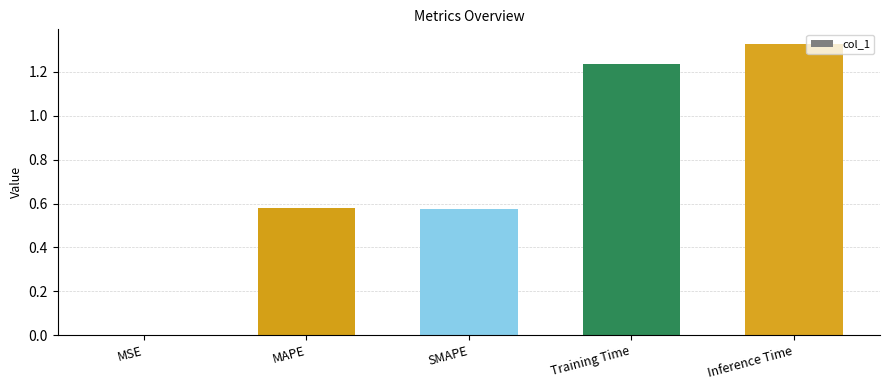

The chart shows a value of 0.9 at SMAPE. True or false?

False